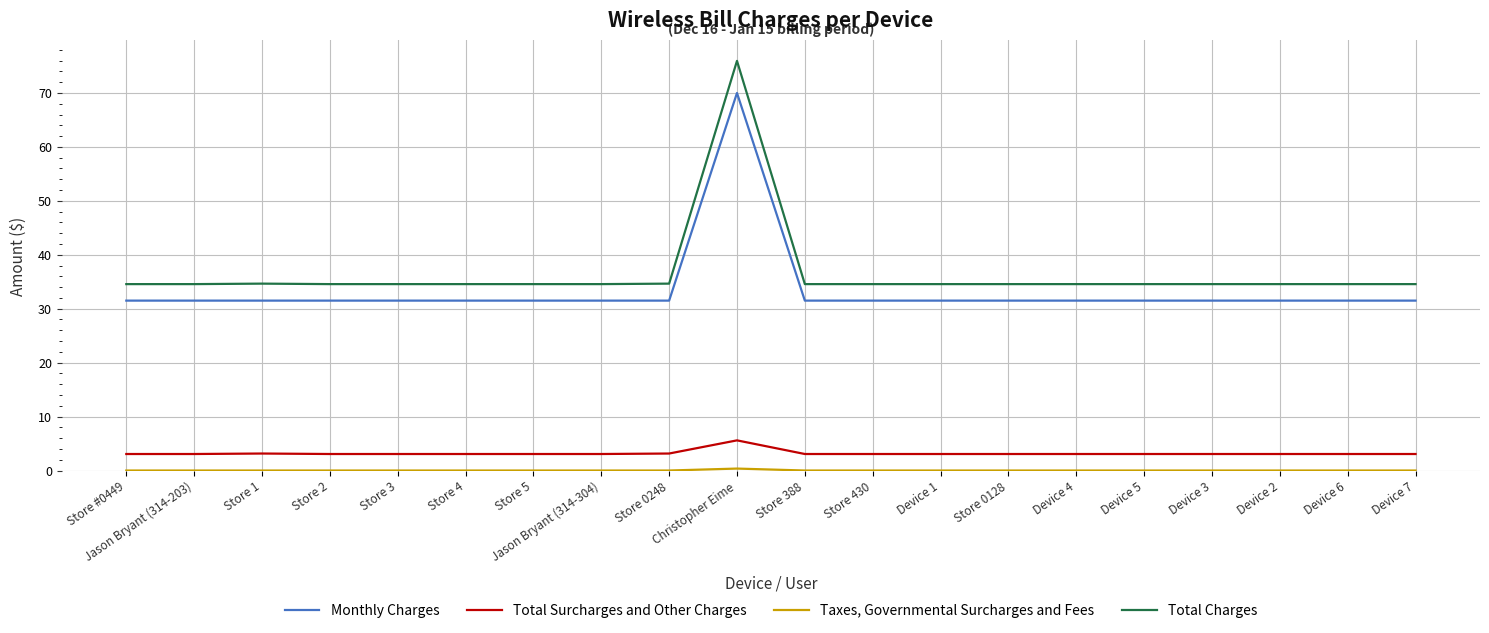

True or false: Monthly Charges has a value of 7.3 at Store #0449.

False